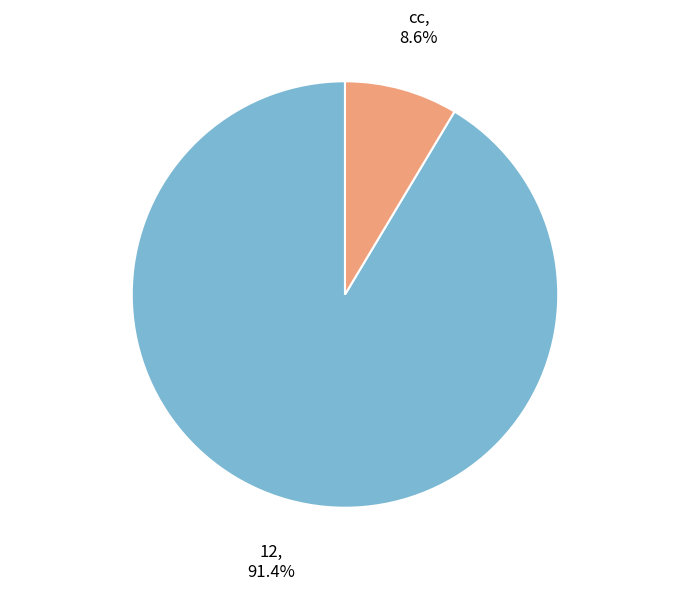

Between 12 and cc, which is larger?

12